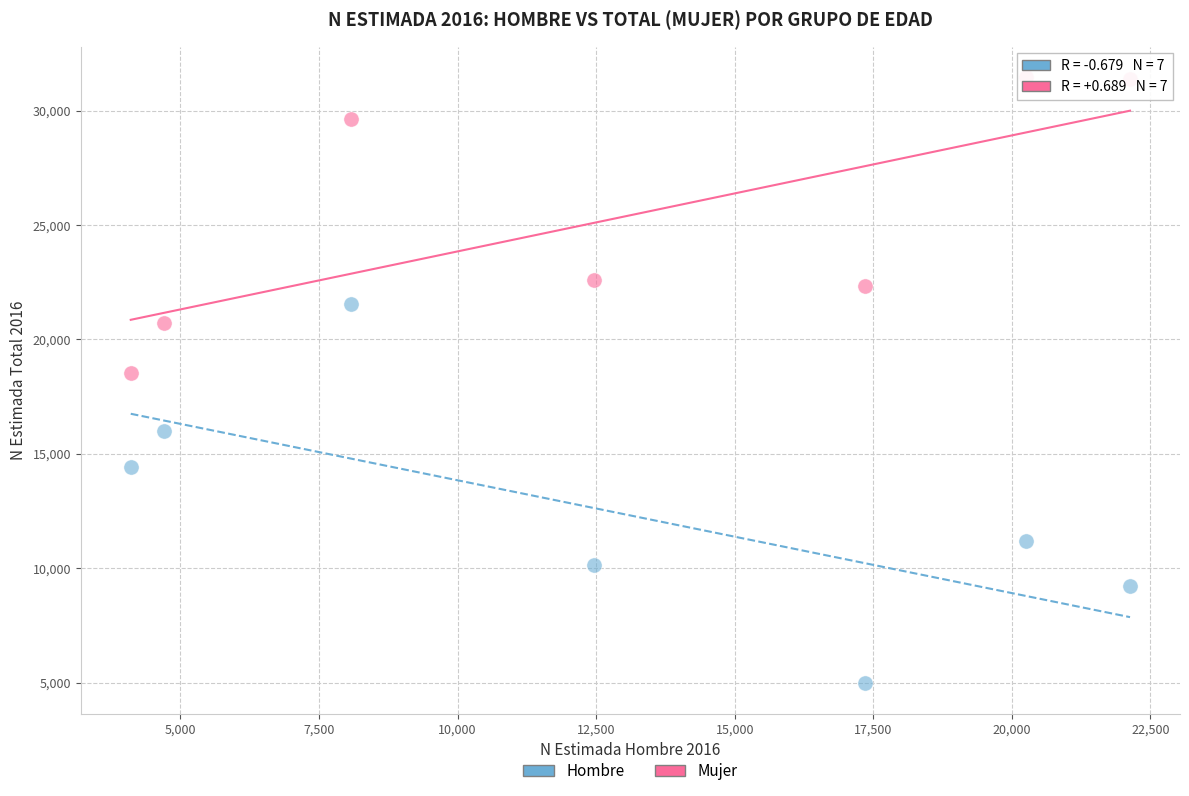

Across all series, what Y value is closest to 18226?

18522